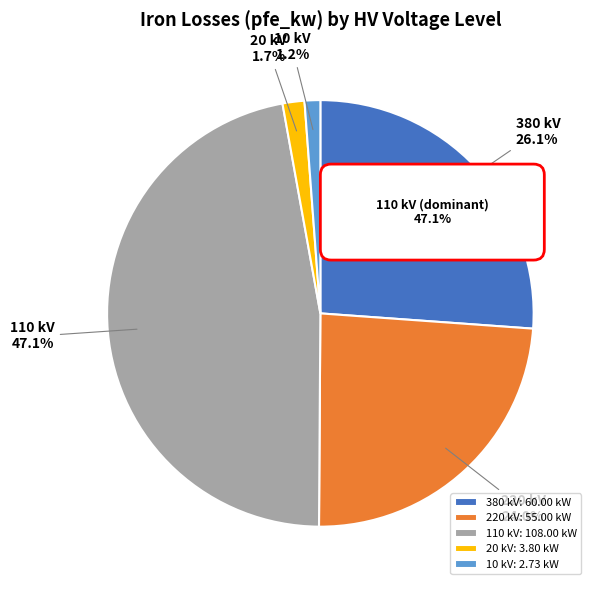

Is there a majority slice in this chart?

No